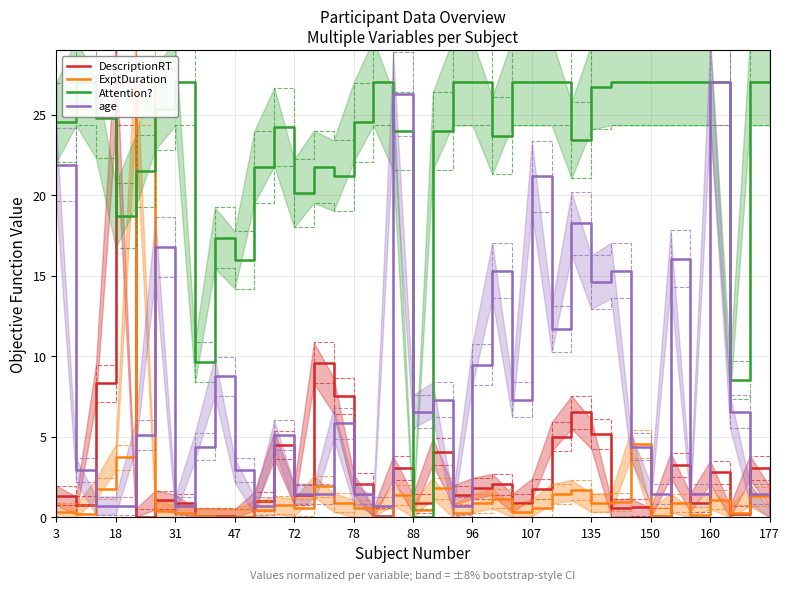

At which label does age reach its peak?

160